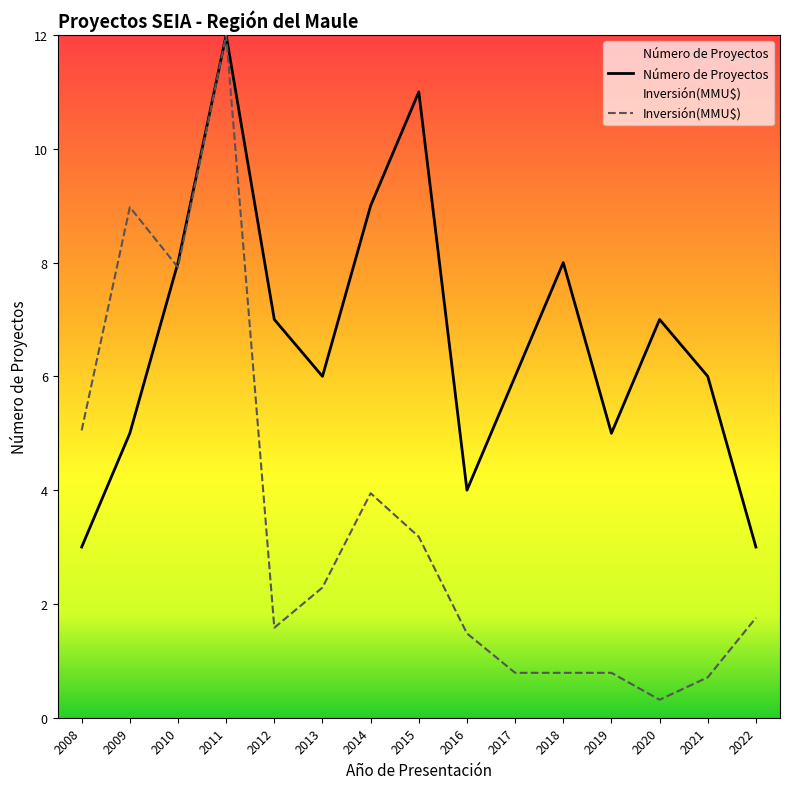

At which label does Inversión(MMU$) reach its minimum?

2020